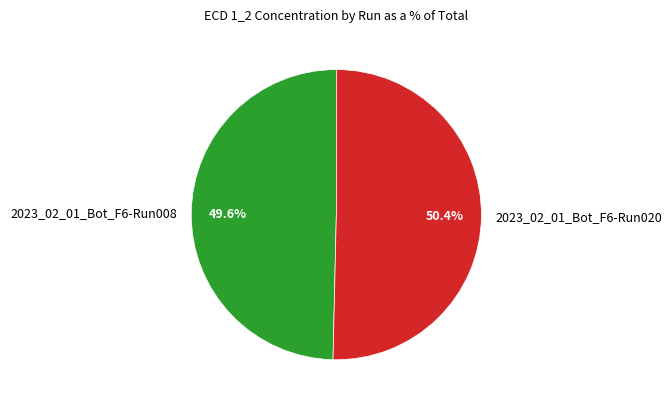

Do 2023_02_01_Bot_F6-Run020 and 2023_02_01_Bot_F6-Run008 together represent more than half of the pie?

Yes